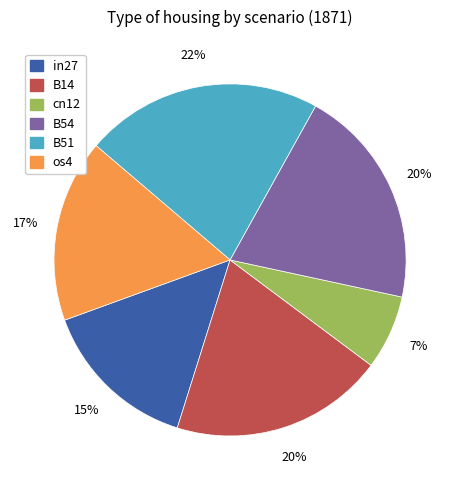

To the nearest percent, what is the average slice percentage?

17%